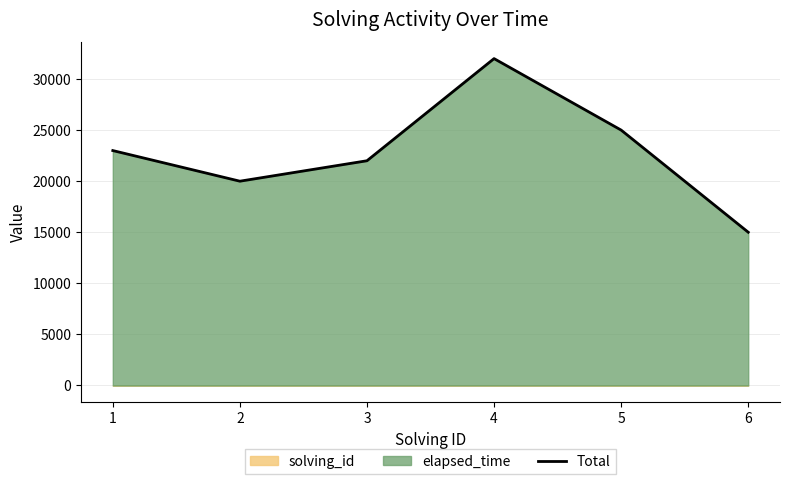

Approximately how many times larger is the value at 4 compared to 3?

1.5